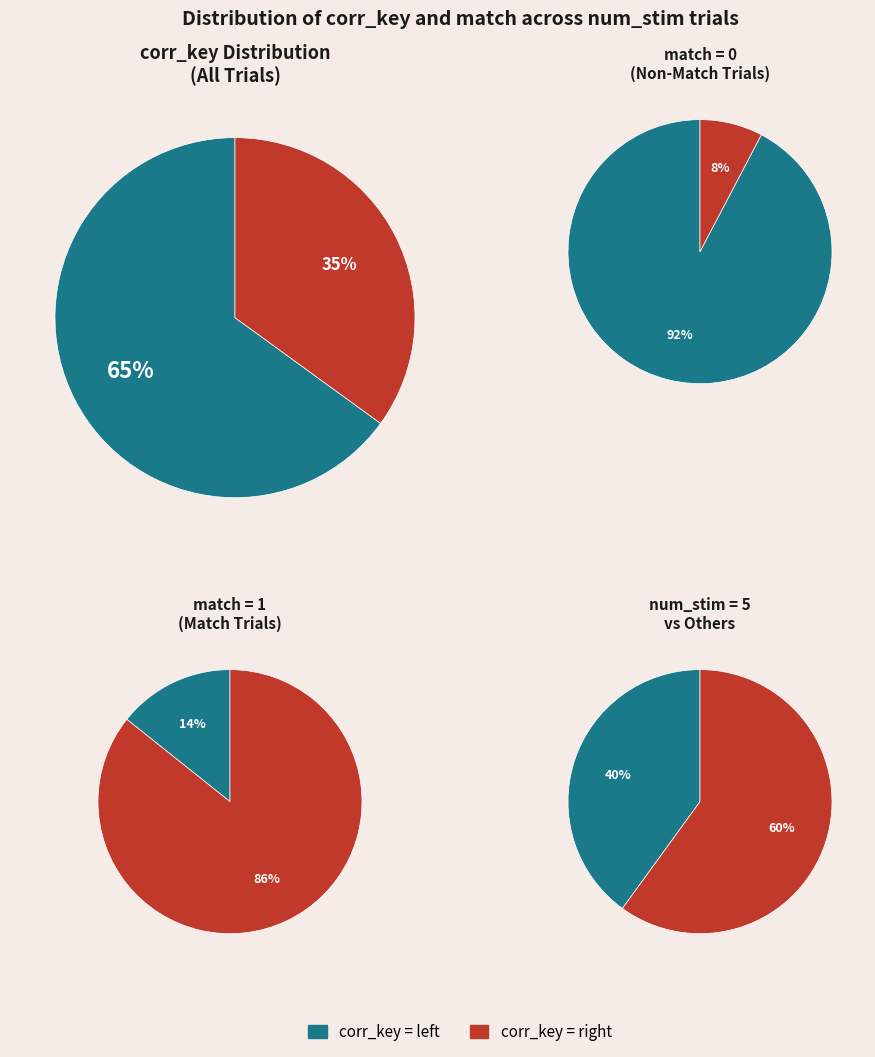

Does any single category account for the majority?

Yes